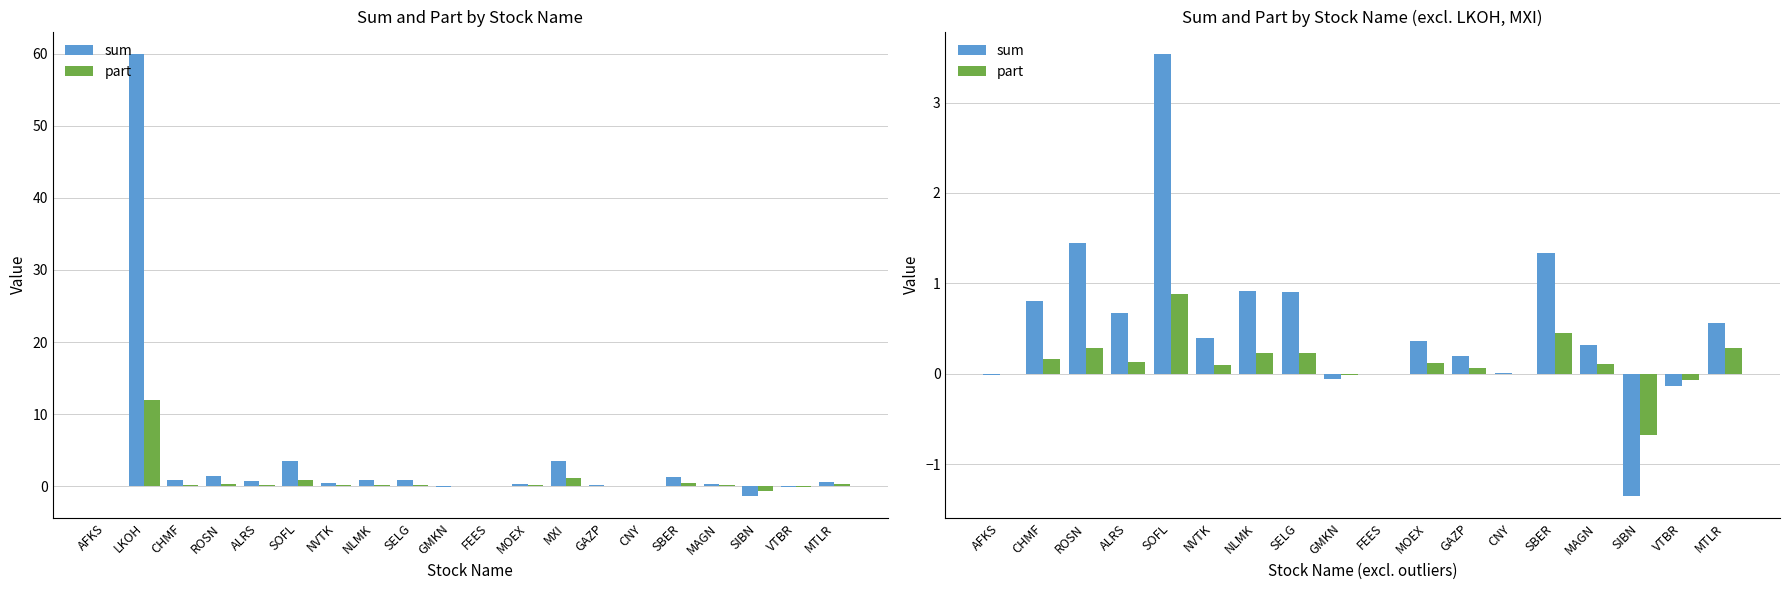

Count the number of categories in the chart.

18